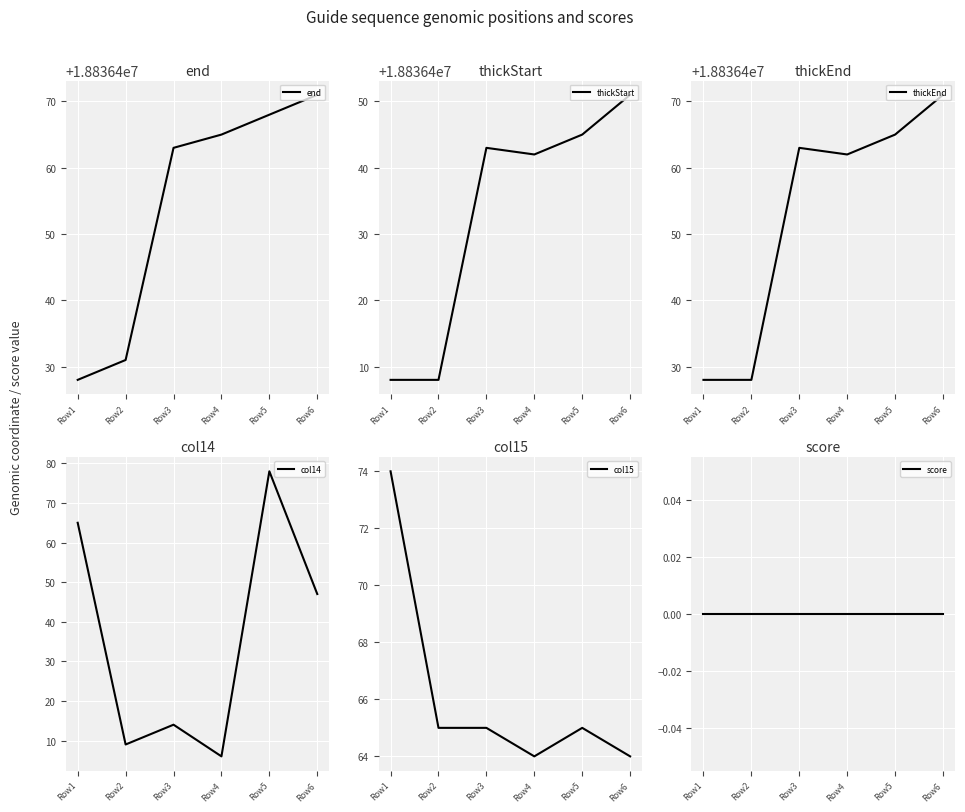

Which has a higher value, Row3 or Row6?

Row6